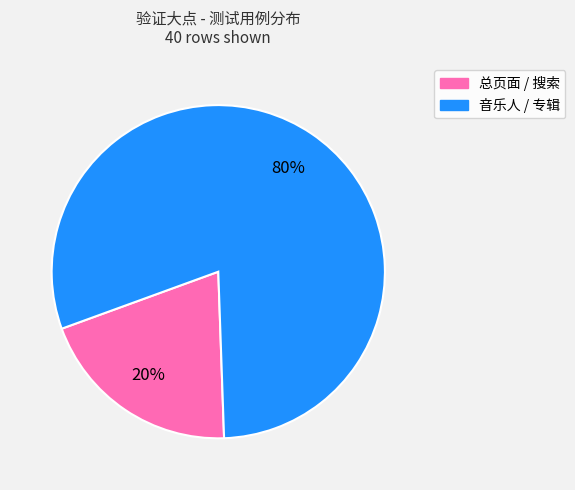

To the nearest percent, what is the average slice percentage?

50%